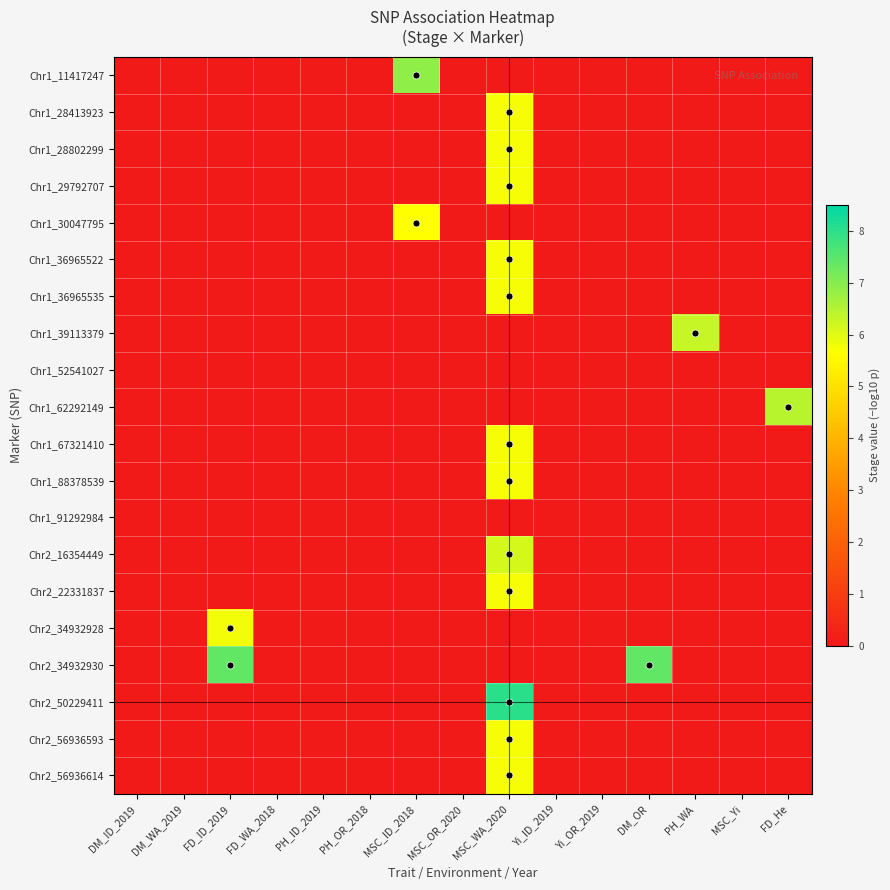

List the series in order of their peak value, highest first.

Chr2_50229411, Chr2_34932930, Chr1_11417247, Chr1_62292149, Chr1_39113379, Chr2_16354449, Chr2_34932928, Chr1_28413923, Chr1_28802299, Chr1_29792707, Chr1_36965522, Chr1_36965535, Chr1_67321410, Chr1_88378539, Chr2_22331837, Chr2_56936593, Chr2_56936614, Chr1_30047795, Chr1_52541027, Chr1_91292984